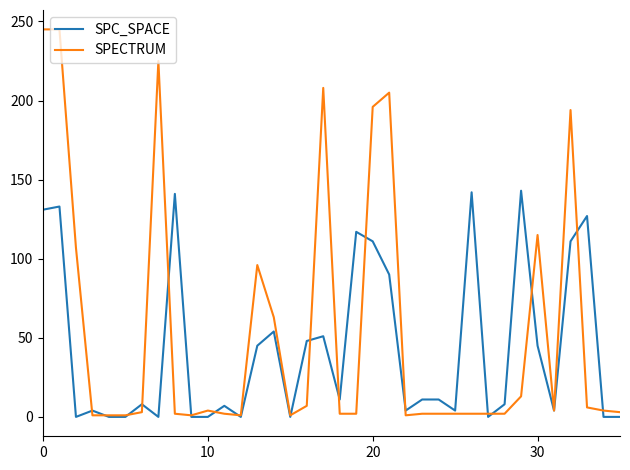

Is this an area chart (filled region under the line)?

No